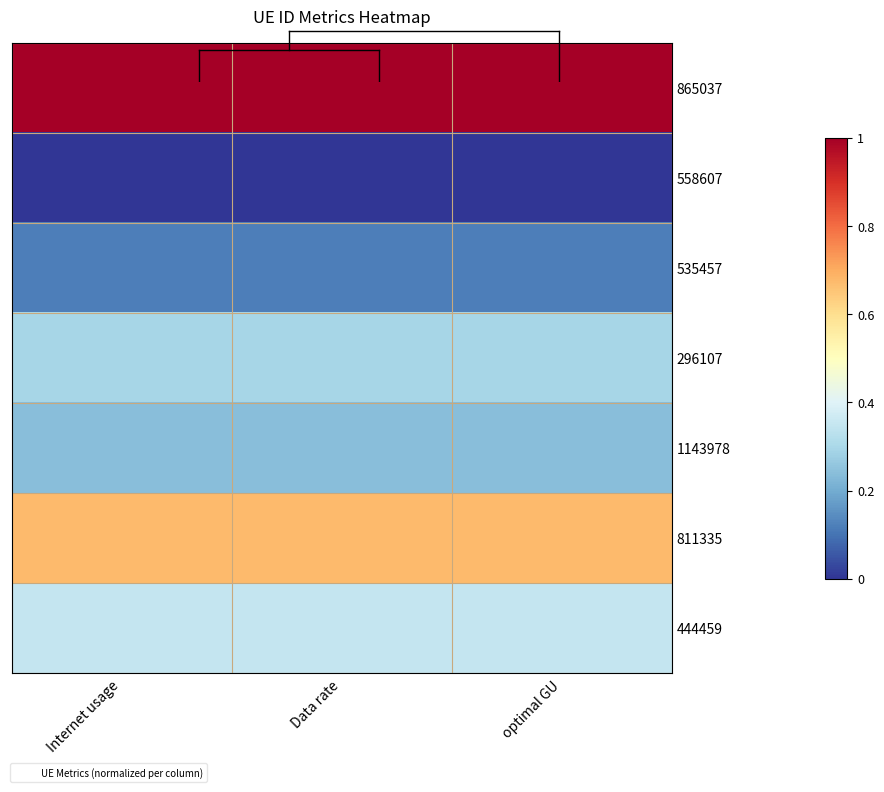

Reading left to right, transcribe all the data shown in this chart.

865037: Internet usage=1.0	Data rate=1.0	optimal GU=1.0
558607: Internet usage=0.0	Data rate=0.0	optimal GU=0.0
535457: Internet usage=0.1	Data rate=0.1	optimal GU=0.1
296107: Internet usage=0.3	Data rate=0.3	optimal GU=0.3
1143978: Internet usage=0.2	Data rate=0.2	optimal GU=0.2
811335: Internet usage=0.7	Data rate=0.7	optimal GU=0.7
444459: Internet usage=0.3	Data rate=0.3	optimal GU=0.3